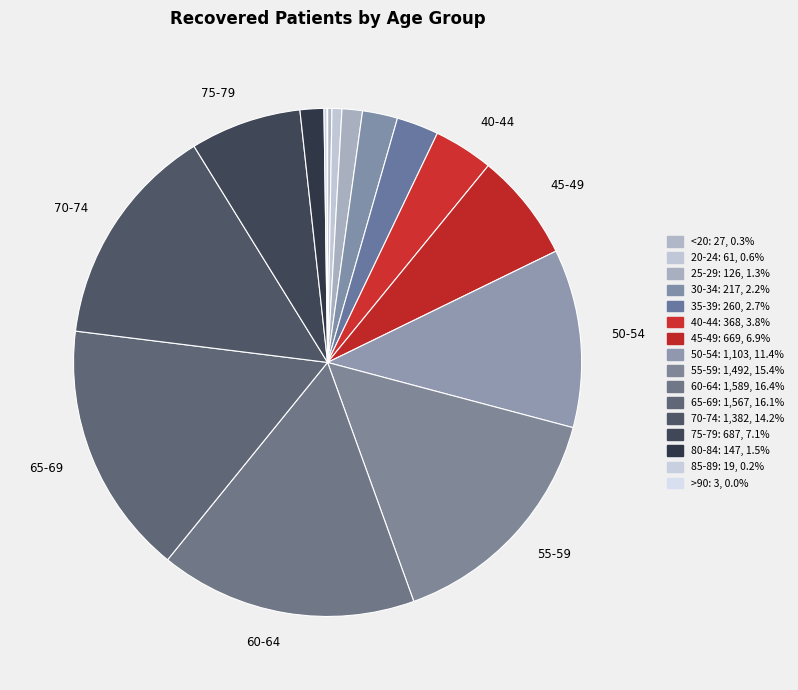

What is the change in value from 25-29 to 65-69?

+1441